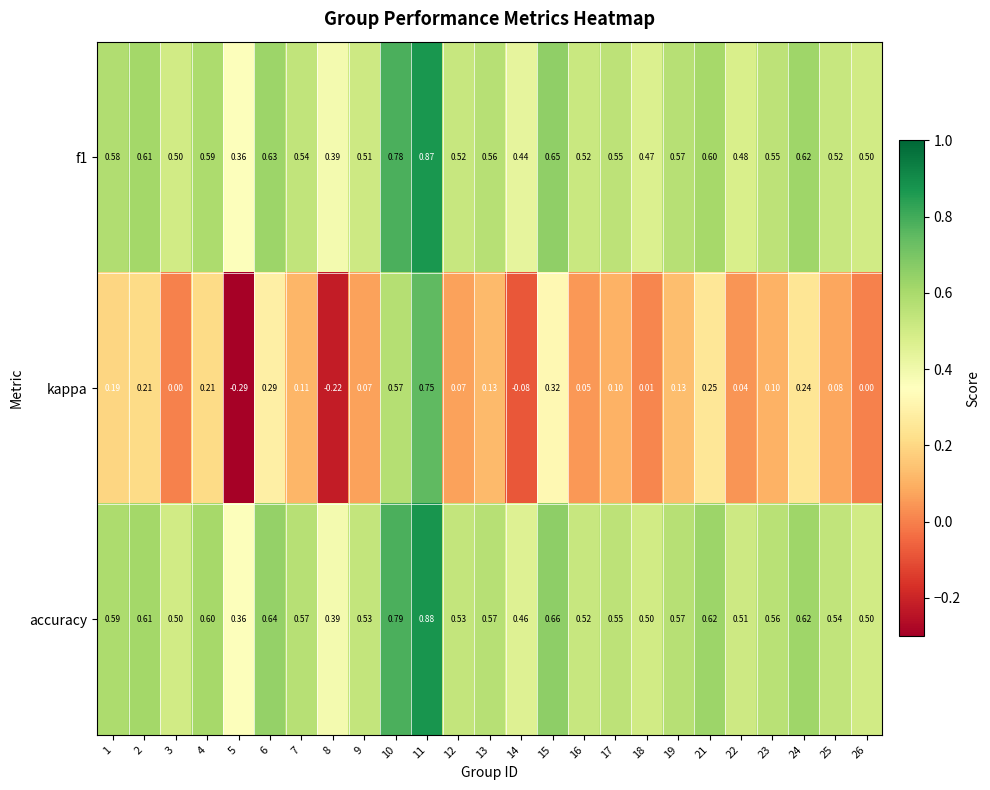

Which series has the largest total across all categories?

accuracy